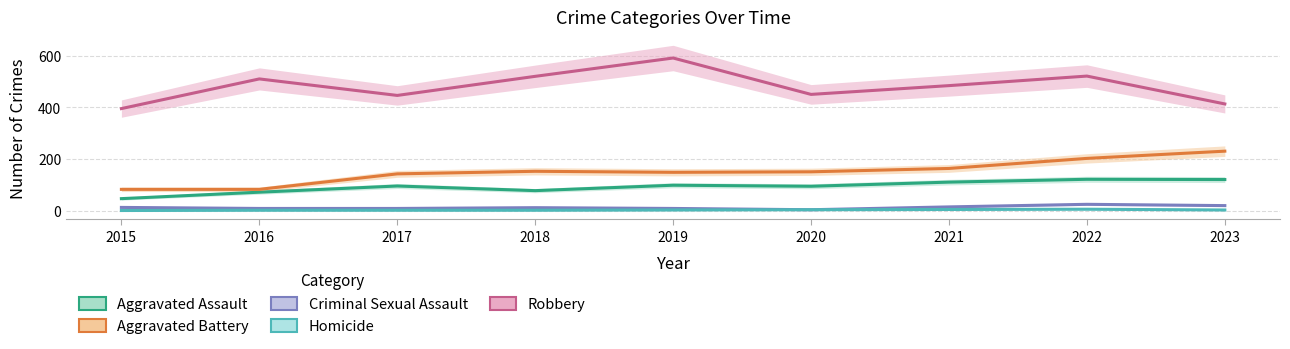

True or false: Homicide has a value of 3 at 2019.

False